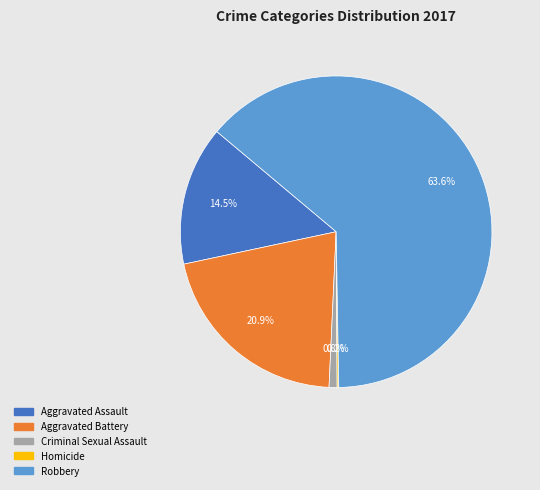

Is the sum of Criminal Sexual Assault and Aggravated Battery greater than half?

No